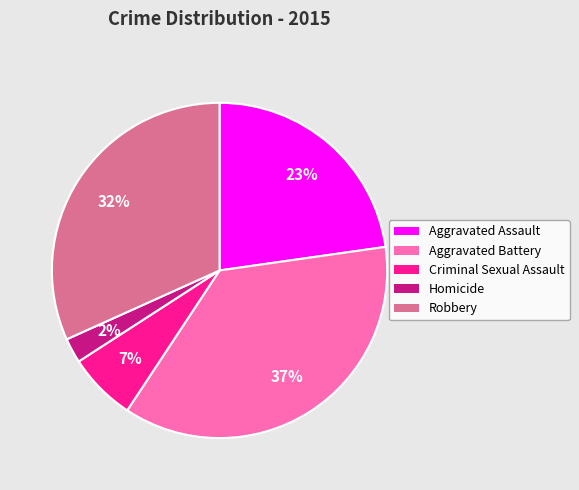

The Robbery slice represents 45% of the pie. True or false?

False